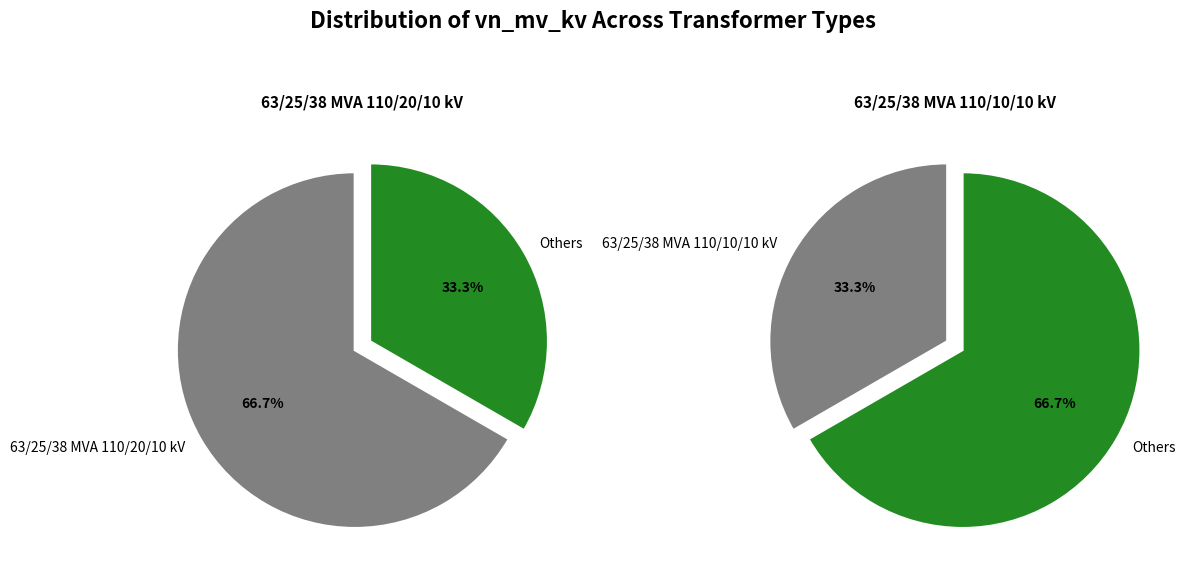

How many slices are in this pie chart?

2